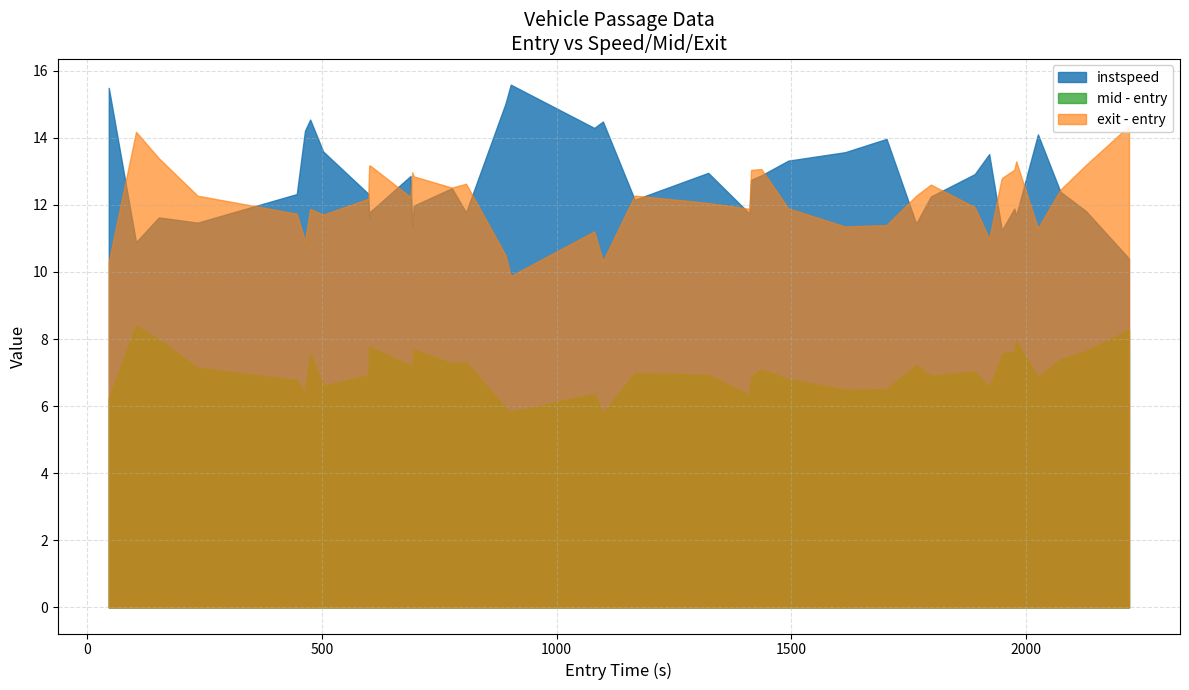

True or false: mid and instspeed cross at least once.

False